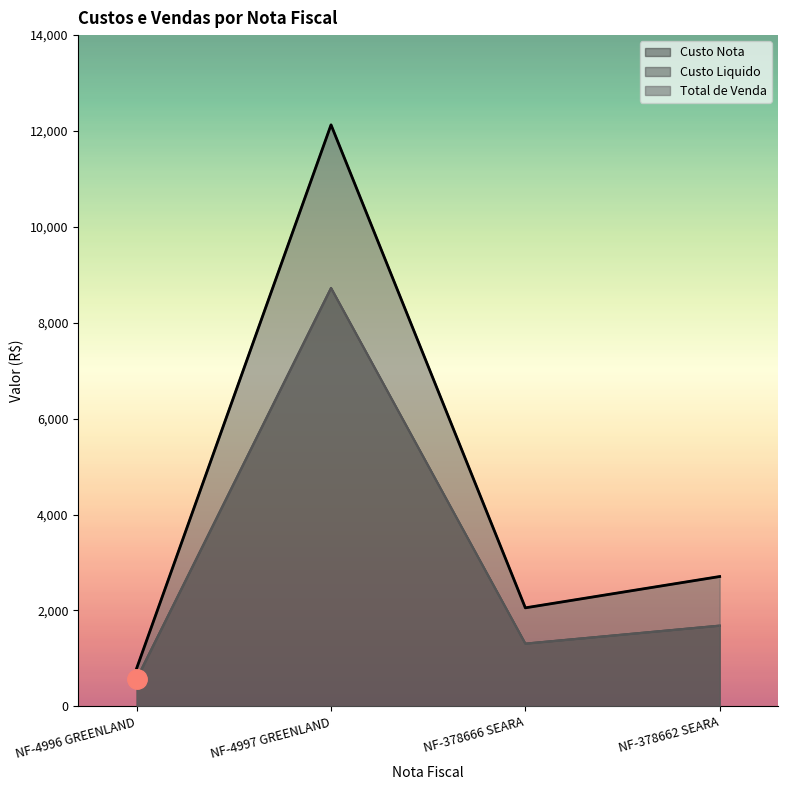

At which label does Custo Nota reach its peak?

NF-4997 GREENLAND